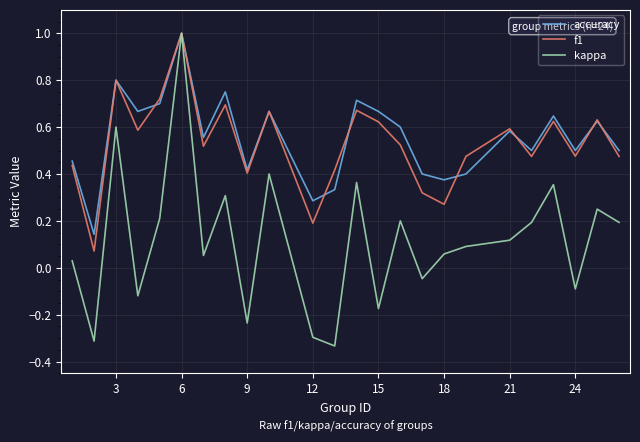

Which series has the largest range (max minus min)?

kappa